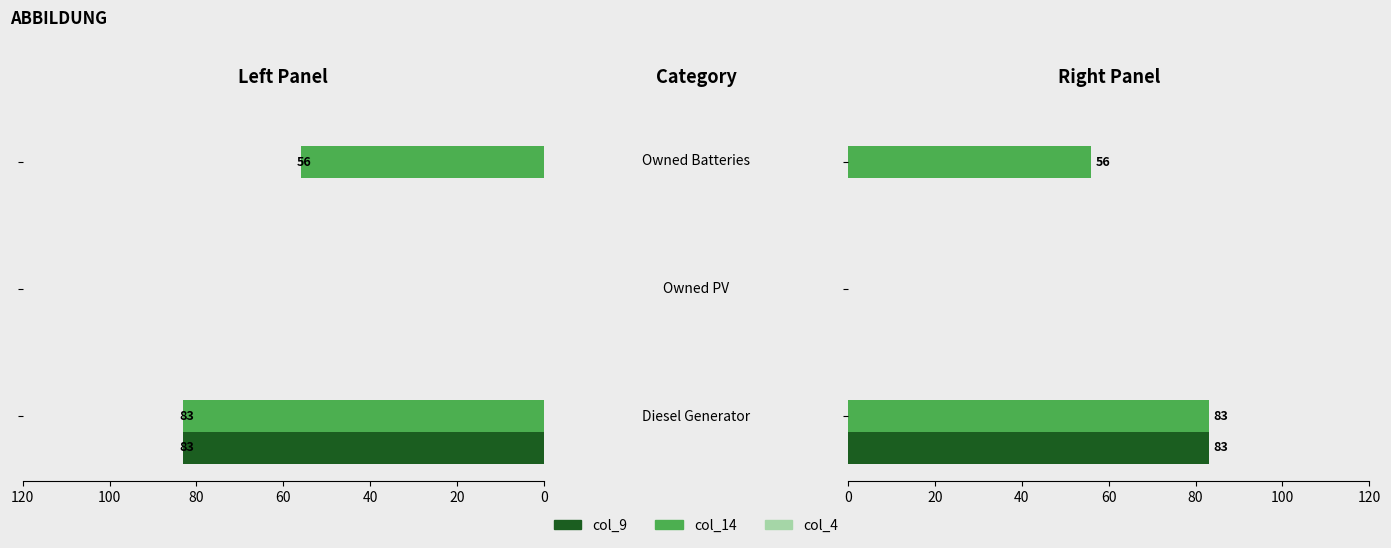

What is the difference between the maximum and second lowest values in the col_9 series?

83.0